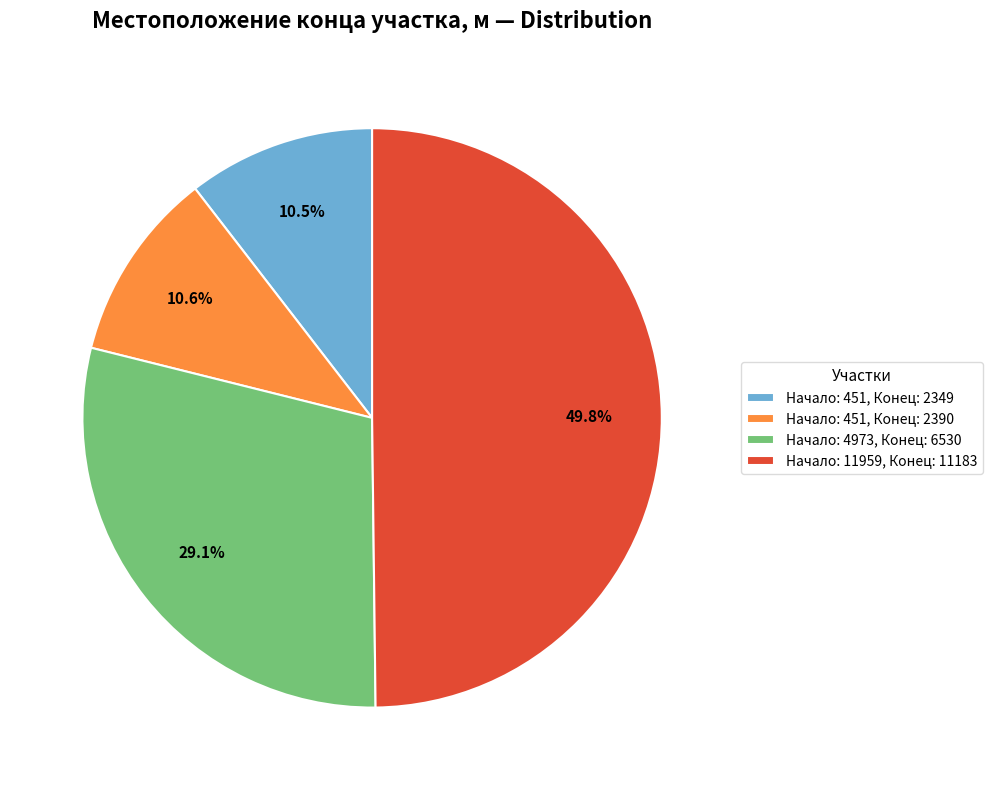

How many segments does this pie chart have?

4